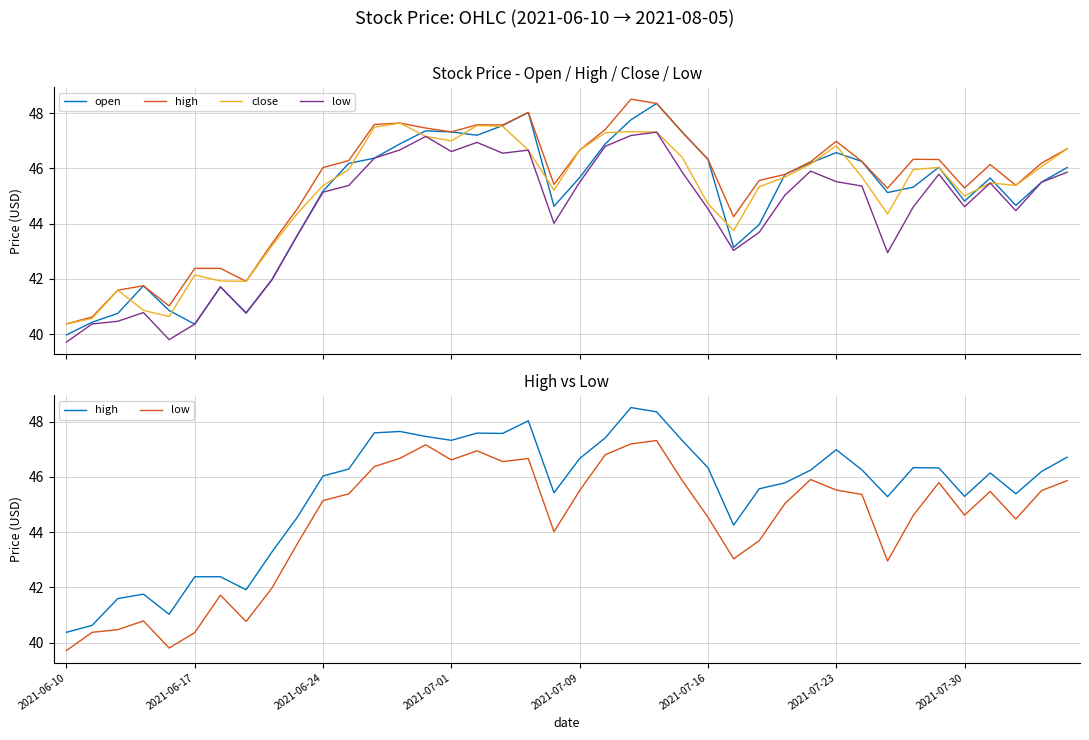

What is the total value across all series at 33?

182.2